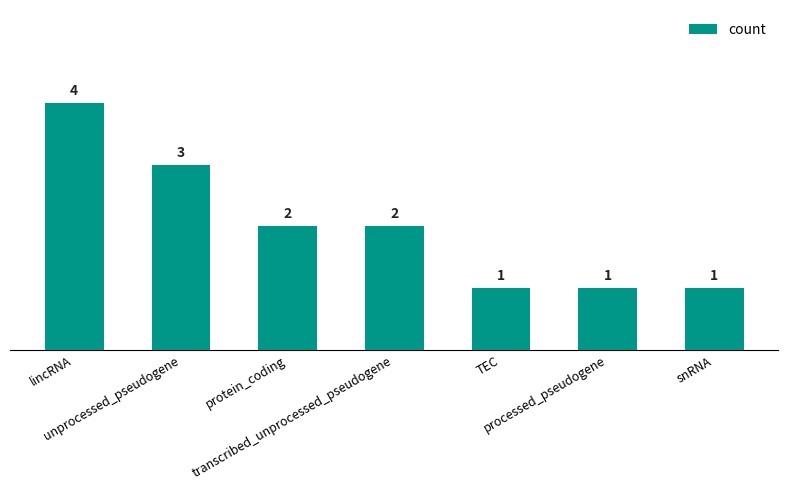

Reading left to right, list all the values displayed in this chart.

lincRNA=4	unprocessed_pseudogene=3	protein_coding=2	transcribed_unprocessed_pseudogene=2	TEC=1	processed_pseudogene=1	snRNA=1